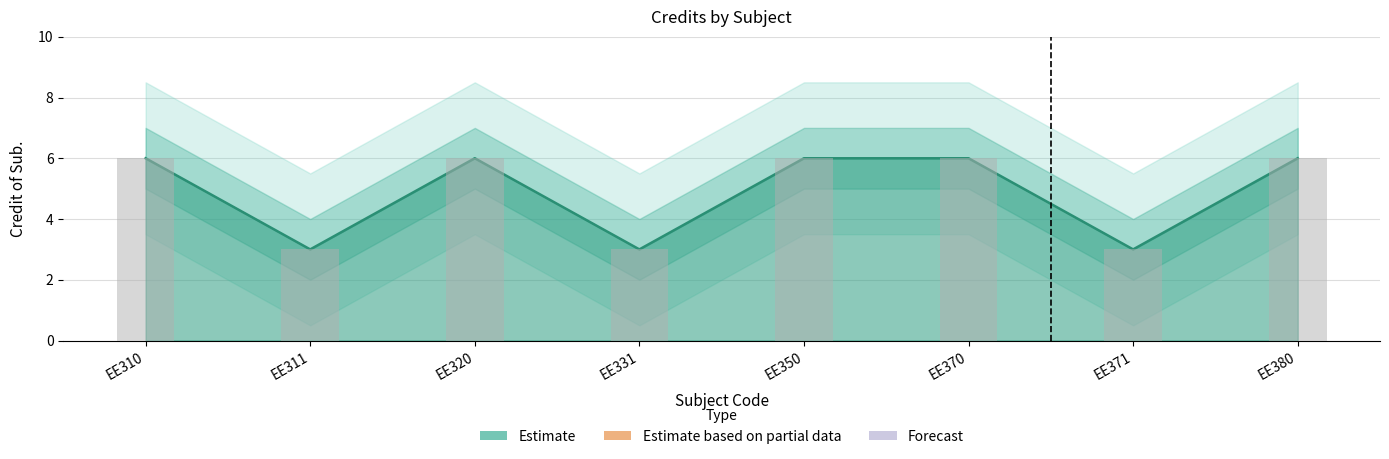

What is the sum of all Credit of Sub. values?

39